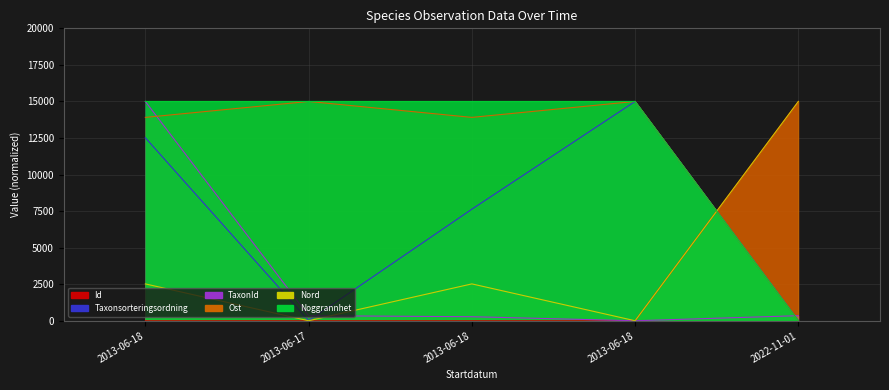

Reading left to right, extract all data points from this chart.

Id: 2013-06-18=0.0	2013-06-17=0.0	2013-06-18=0.0	2013-06-18=0.0	2022-11-01=15000.0
Taxonsorteringsordning: 2013-06-18=12517.0	2013-06-17=0.0	2013-06-18=7629.9	2013-06-18=15000.0	2022-11-01=19.0
TaxonId: 2013-06-18=15000.0	2013-06-17=346.3	2013-06-18=276.6	2013-06-18=0.0	2022-11-01=346.6
Ost: 2013-06-18=13909.3	2013-06-17=15000.0	2013-06-18=13909.3	2013-06-18=15000.0	2022-11-01=0.0
Nord: 2013-06-18=2520.7	2013-06-17=0.0	2013-06-18=2520.7	2013-06-18=0.0	2022-11-01=15000.0
Noggrannhet: 2013-06-18=15000.0	2013-06-17=15000.0	2013-06-18=15000.0	2013-06-18=15000.0	2022-11-01=0.0